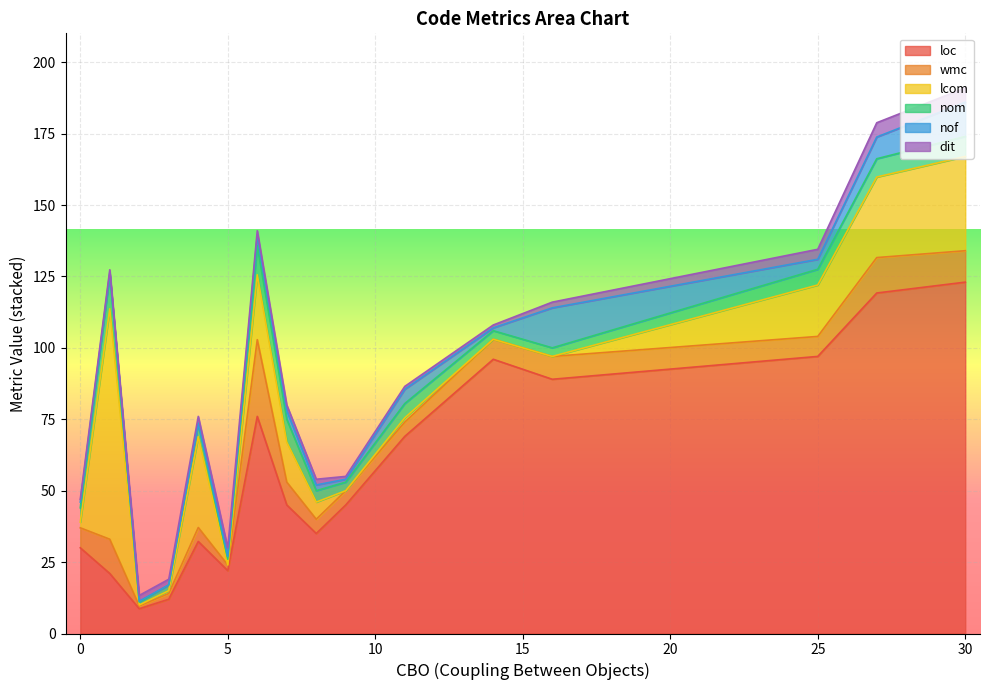

At which category does the chart reach its peak across all series?

27